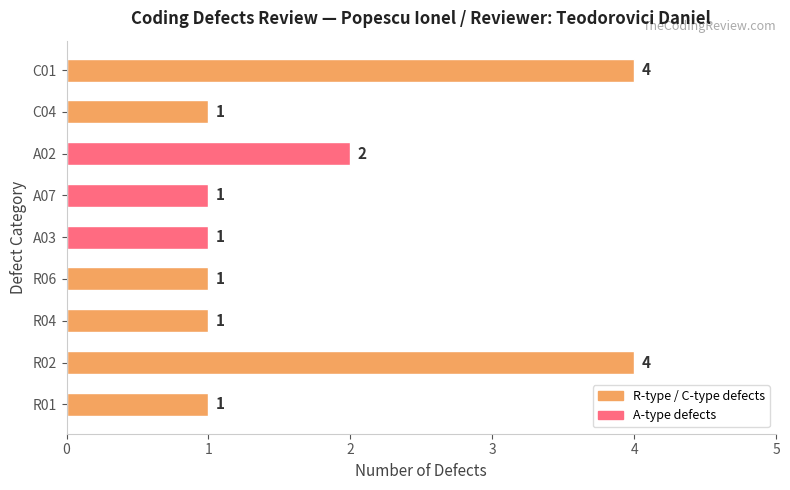

The chart shows a value of 1 at R04. True or false?

True